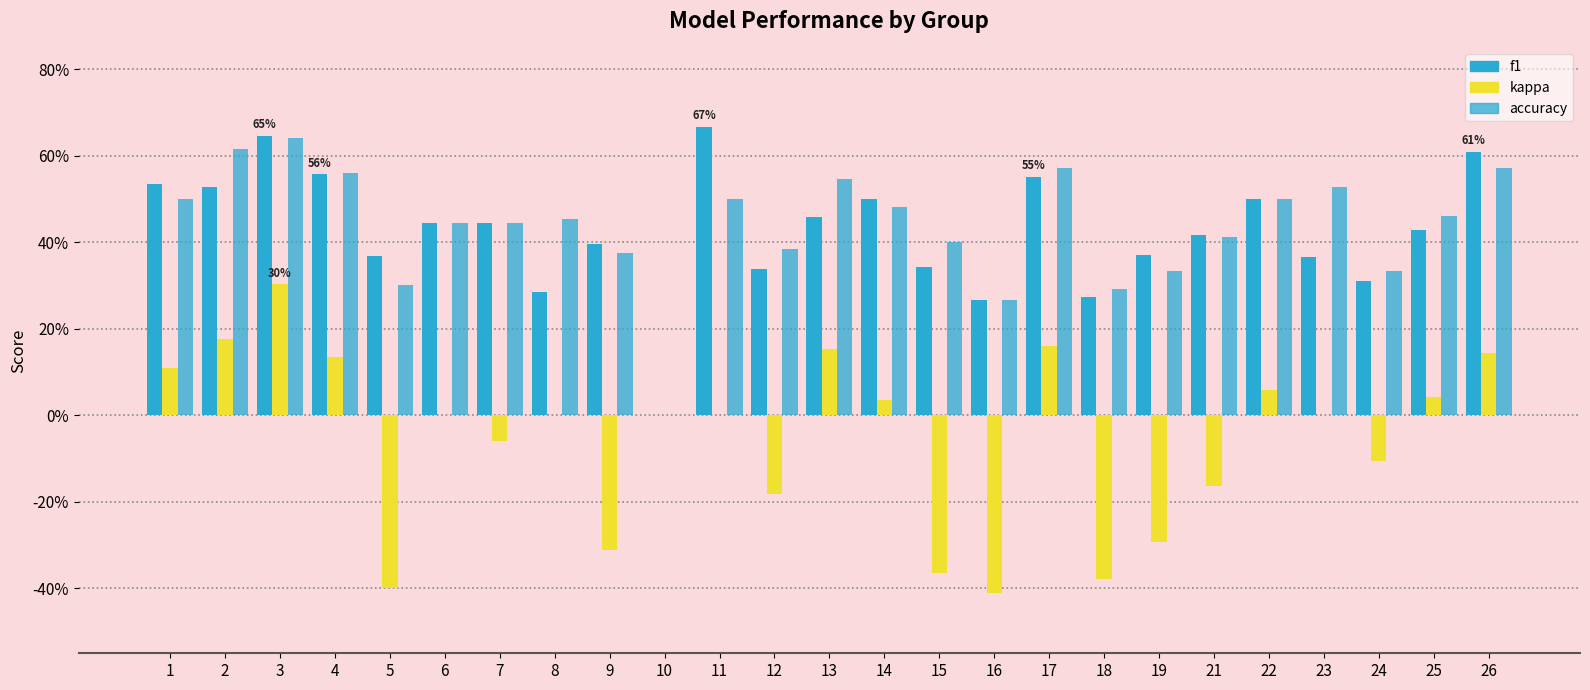

At which category does the chart reach its peak across all series?

11